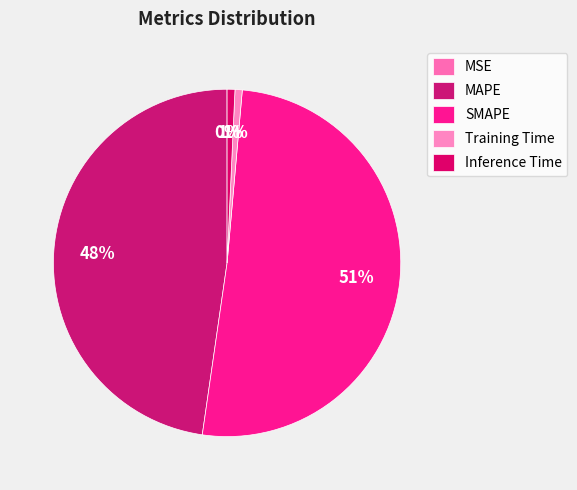

The Training Time slice represents 11% of the pie. True or false?

False